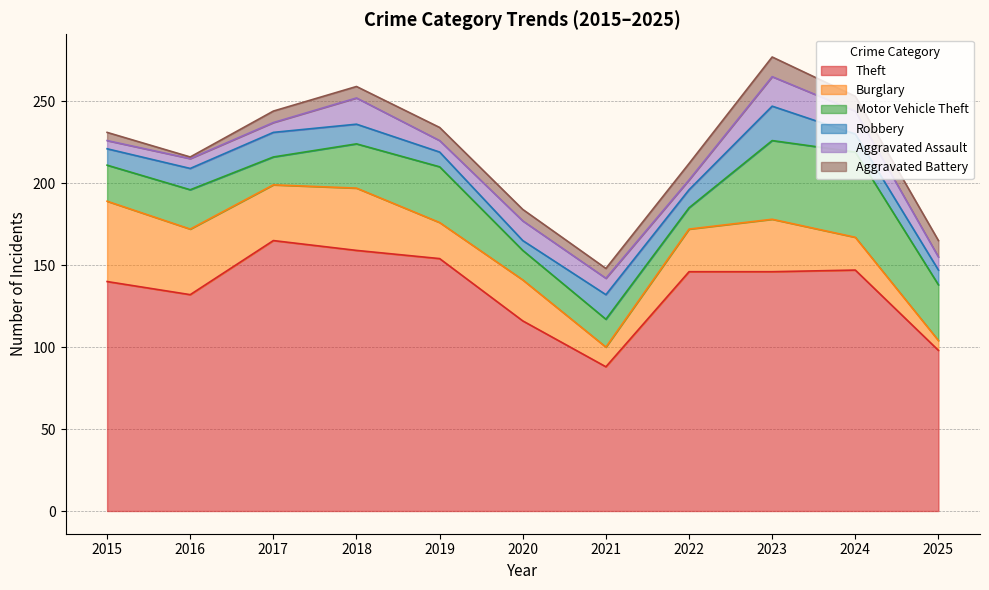

How many lines are shown in the chart?

6